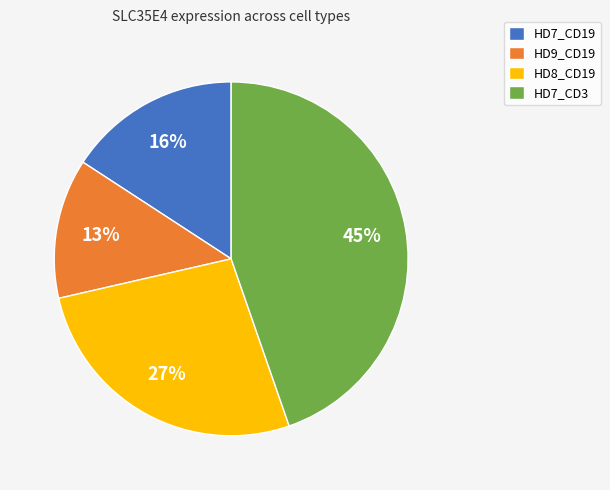

The HD8_CD19 slice represents 27% of the pie. True or false?

True